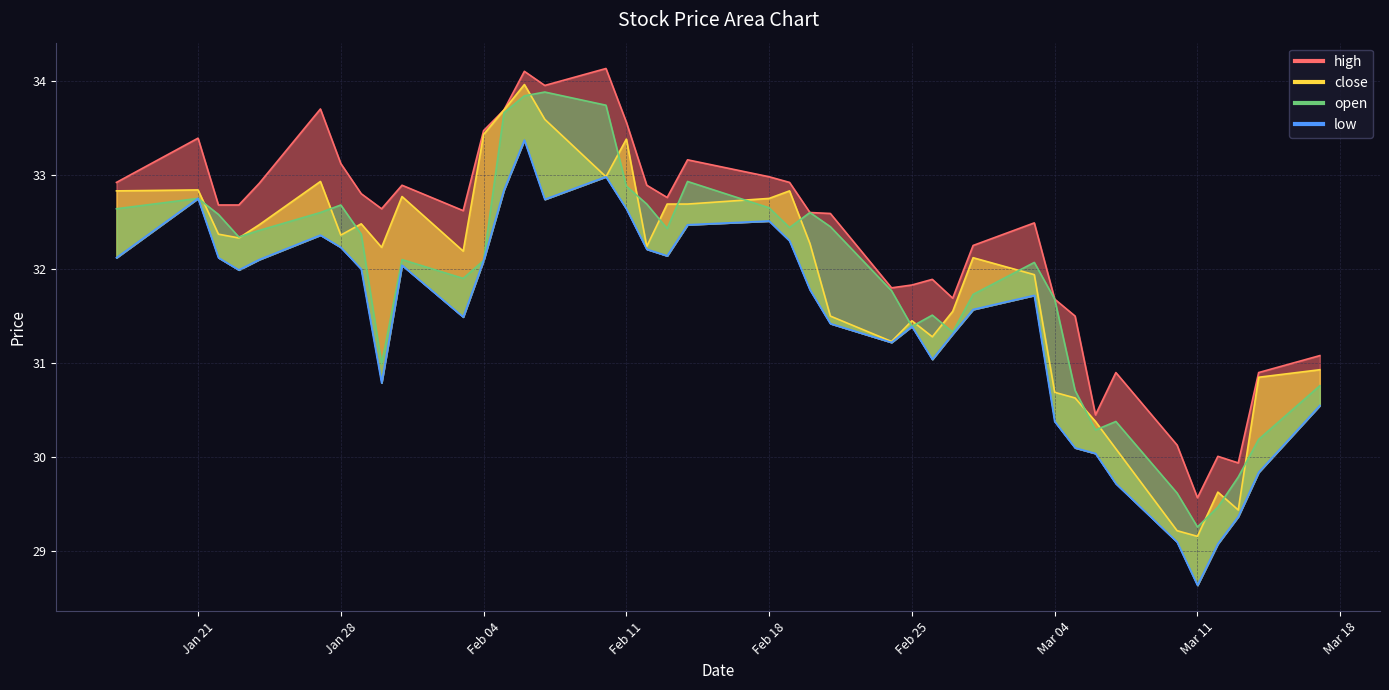

Reading left to right, transcribe all the data shown in this chart.

high: 32.9	33.4	32.7	32.7	32.9	33.7	33.1	32.8	32.6	32.9	32.6	33.5	33.7	34.1	34.0	34.1	33.6	32.9	32.8	33.2	33.0	32.9	32.6	32.6	31.8	31.8	31.9	31.7	32.2	32.5	31.7	31.5	30.5	30.9	30.1	29.6	30.0	29.9	30.9	31.1
close: 32.8	32.8	32.4	32.3	32.5	32.9	32.4	32.5	32.2	32.8	32.2	33.4	33.7	34.0	33.6	33.0	33.4	32.2	32.7	32.7	32.8	32.8	32.3	31.5	31.2	31.5	31.3	31.5	32.1	31.9	30.7	30.6	30.4	30.1	29.2	29.2	29.6	29.4	30.9	30.9
open: 32.6	32.8	32.6	32.3	32.4	32.6	32.7	32.4	31.0	32.1	31.9	32.1	33.7	33.8	33.9	33.7	32.9	32.7	32.4	32.9	32.7	32.4	32.6	32.5	31.8	31.4	31.5	31.3	31.7	32.1	31.7	30.7	30.3	30.4	29.6	29.3	29.5	29.8	30.2	30.8
low: 32.1	32.8	32.1	32.0	32.1	32.4	32.2	32.0	30.8	32.0	31.5	32.1	32.8	33.4	32.7	33.0	32.6	32.2	32.1	32.5	32.5	32.3	31.8	31.4	31.2	31.4	31.0	31.3	31.6	31.7	30.4	30.1	30.0	29.7	29.1	28.6	29.1	29.4	29.8	30.5